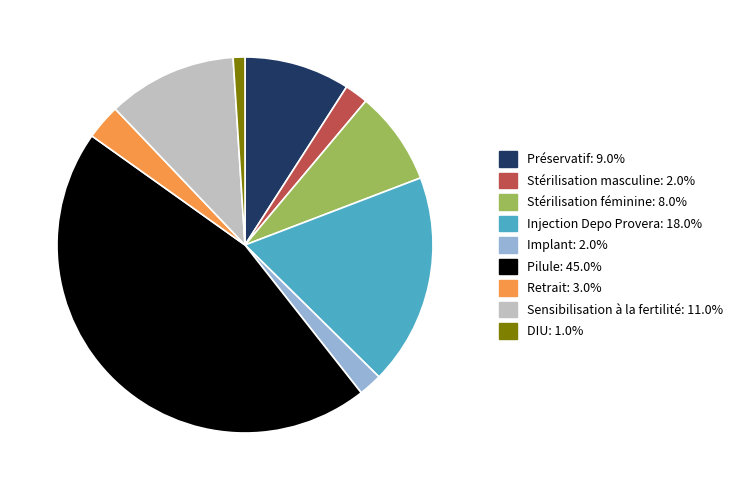

How many slices are in this pie chart?

9